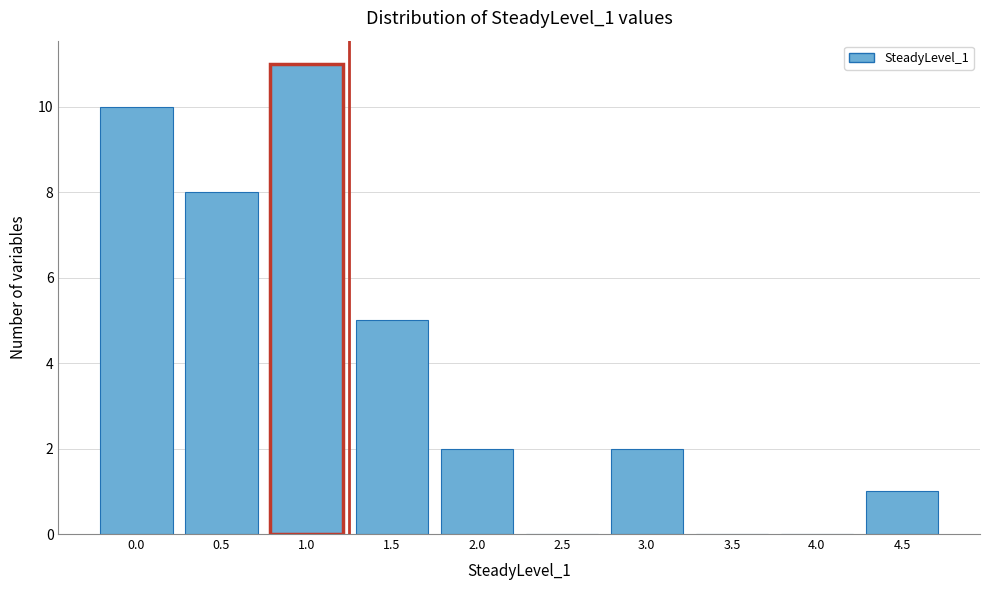

Reading right to left, transcribe all the data shown in this chart.

4.5=1	4.0=0	3.5=0	3.0=2	2.5=0	2.0=2	1.5=5	1.0=11	0.5=8	0.0=10